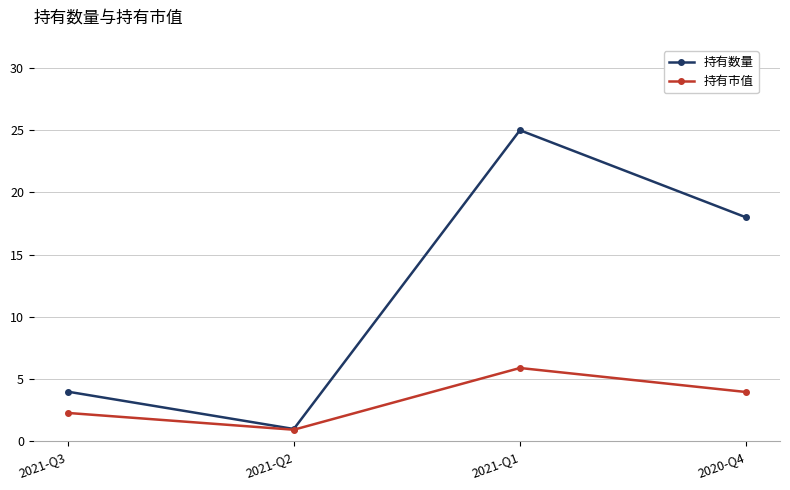

What is the difference between the maximum and minimum values in the 持有市值 series?

5.0